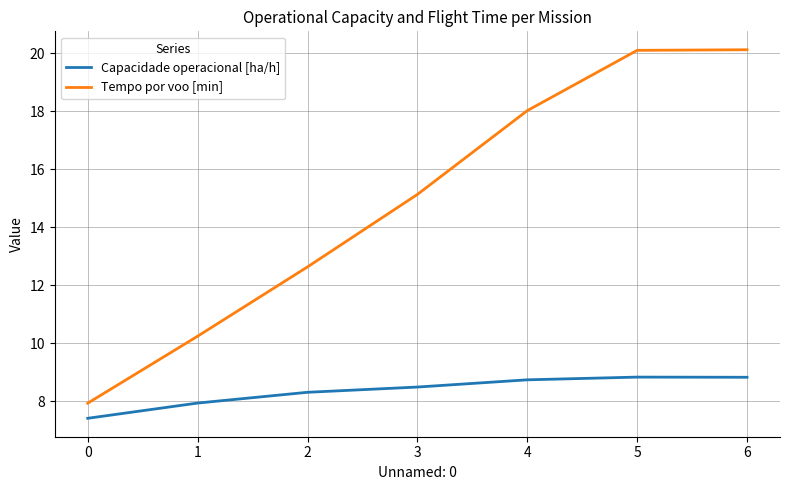

What is the maximum value for Tempo por voo [min]?

20.1